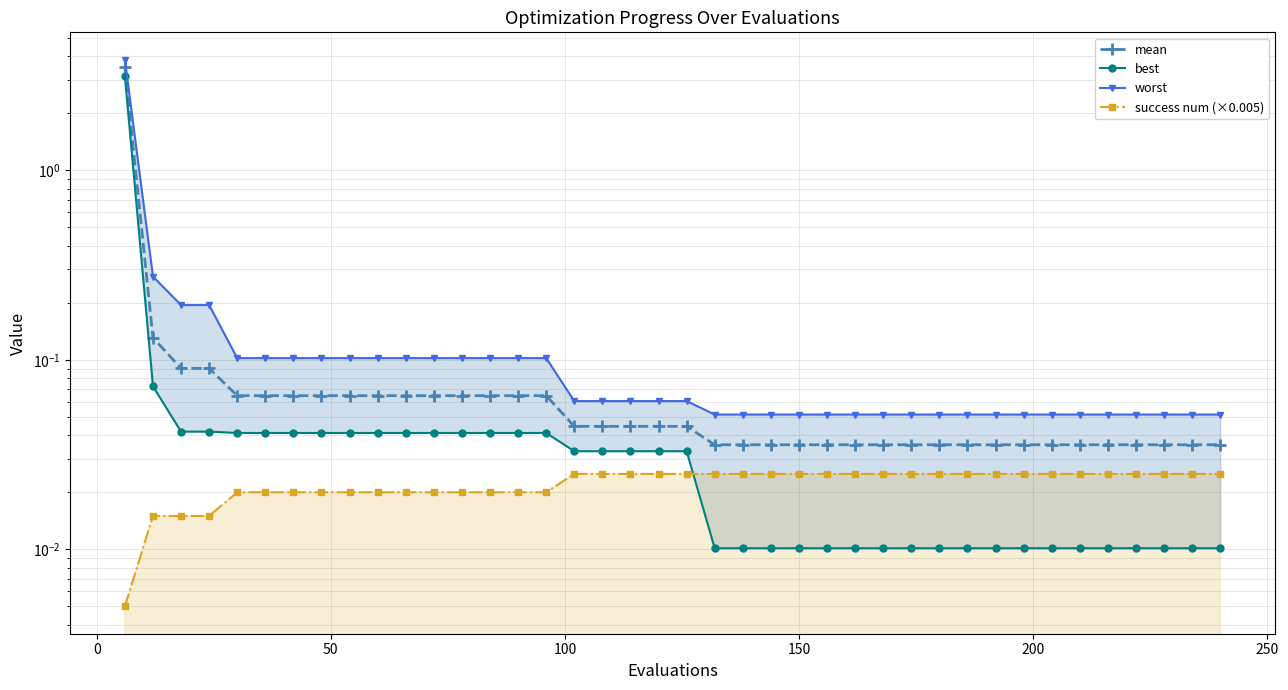

At how many categories does at least one series exceed 1?

1